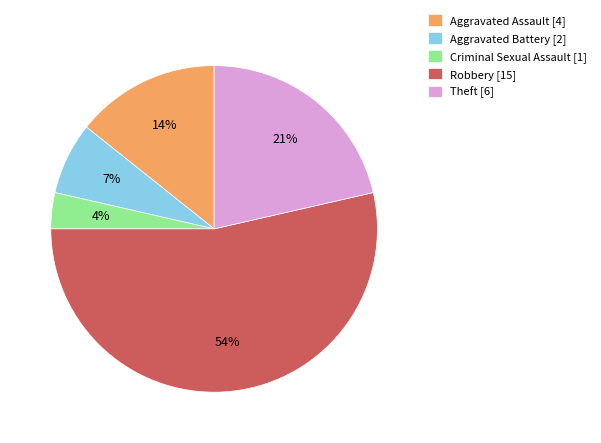

What percentage is the Criminal Sexual Assault slice, to the nearest percent?

4%